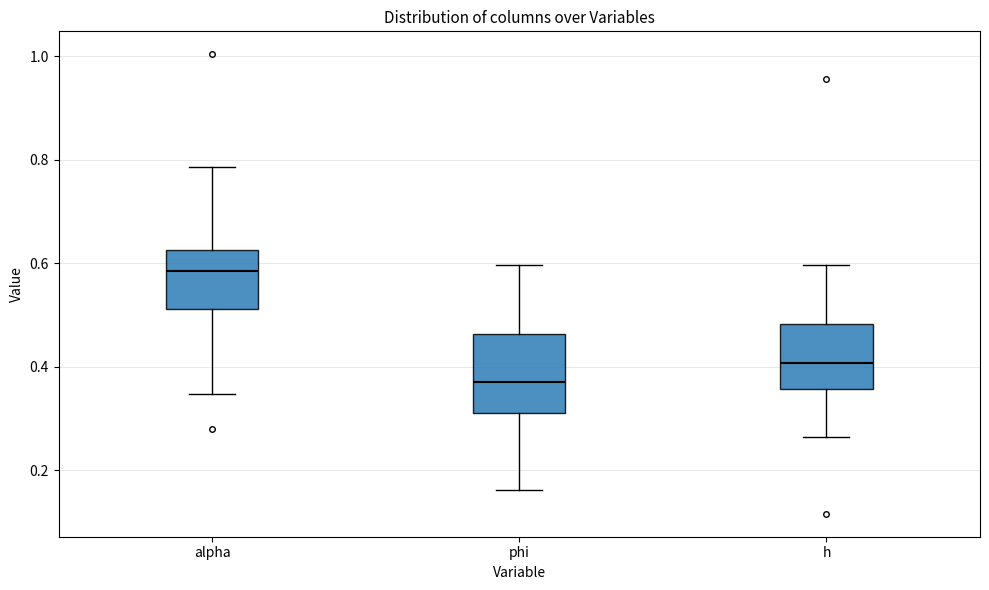

Where is the upper edge of the box for phi on the y-axis? The values are not printed on the chart, so give them approximately, as read against the axis.

0.46